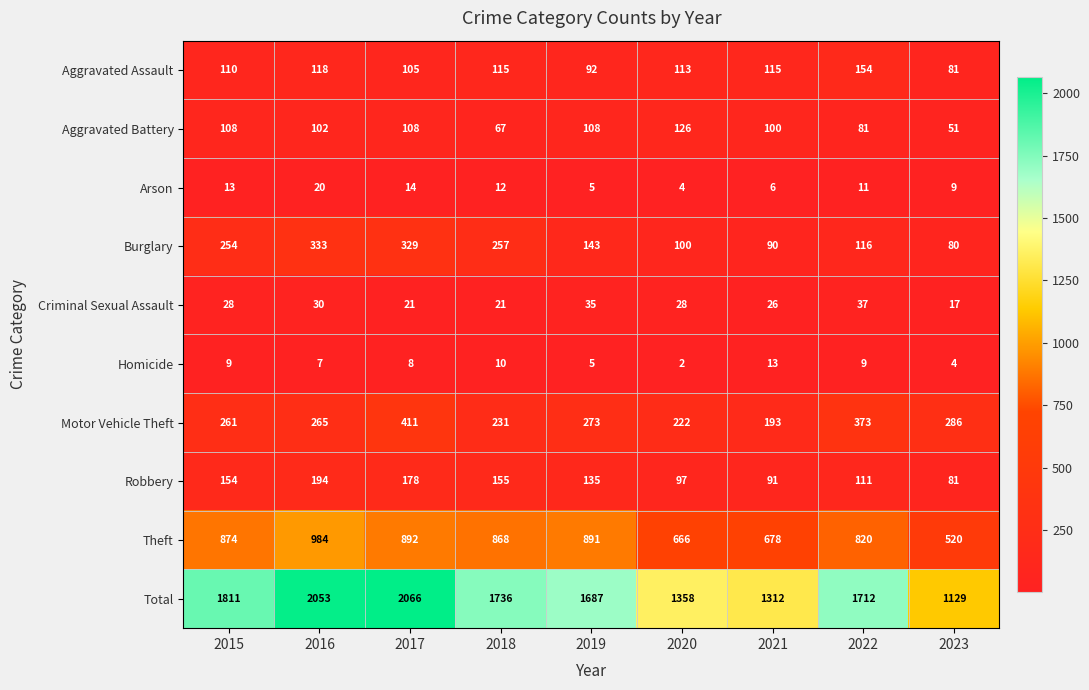

What value does the Aggravated Battery series have at 2022, to the nearest 5?

80